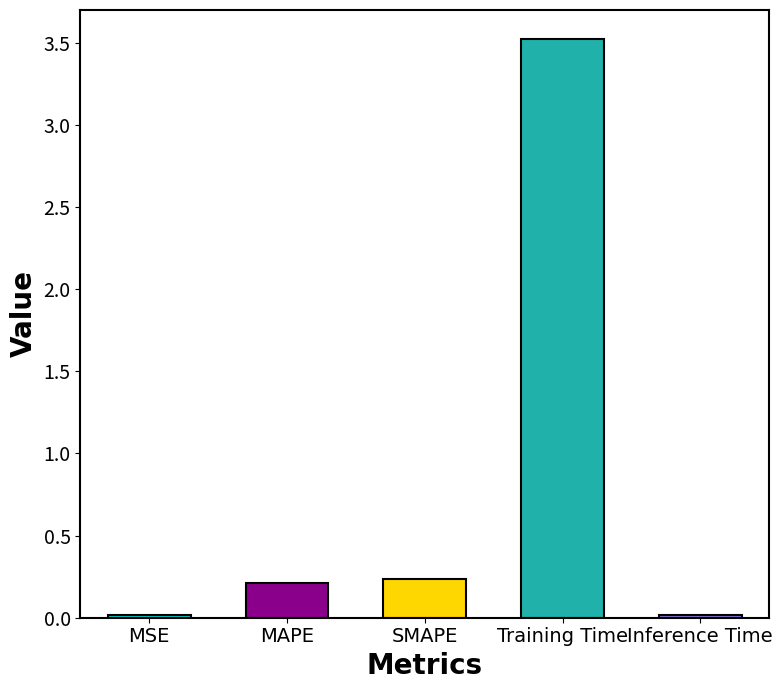

What is the sum of all values?

4.0